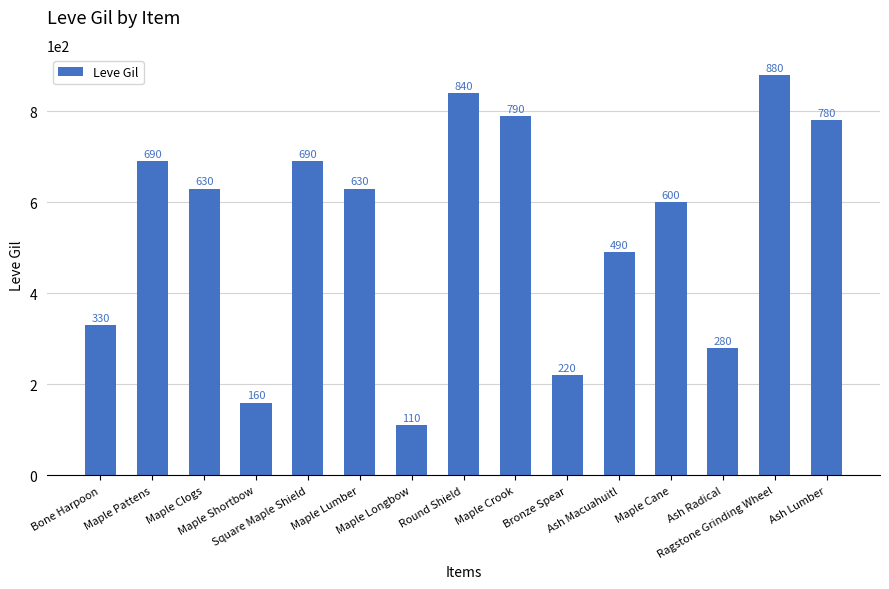

What is the value of the 8th bar from the left?

840